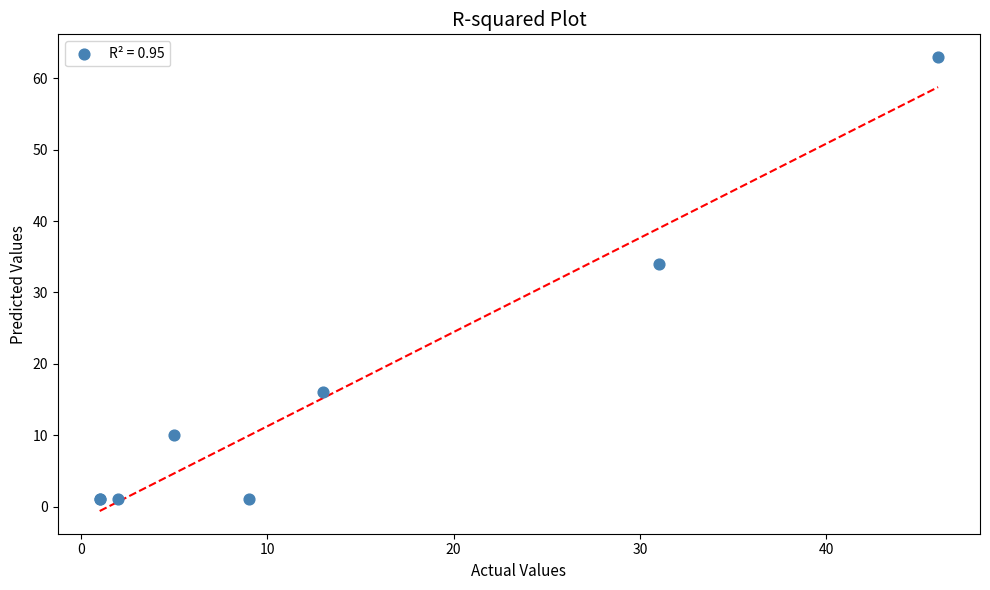

What Y value in the scatter plot is closest to 32?

34